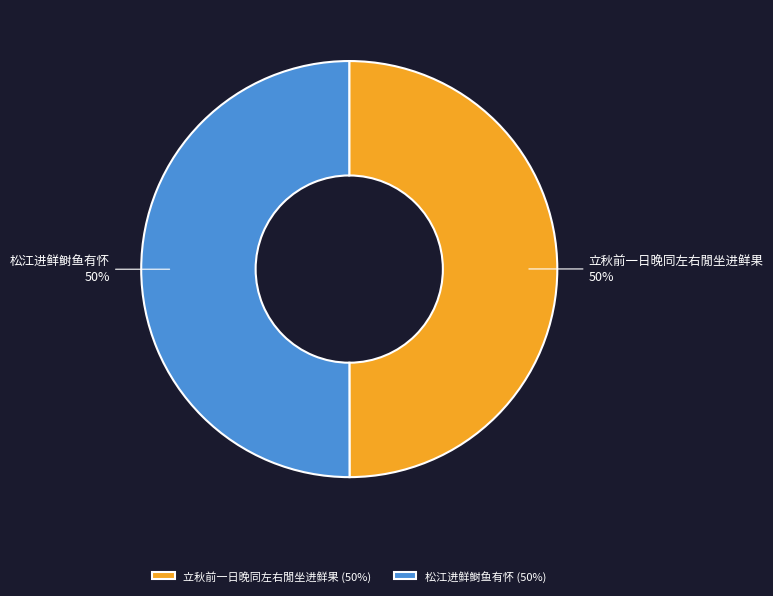

Combined, do 松江进鲜鲥鱼有怀 and 立秋前一日晚同左右閒坐进鲜果 account for over 50%?

Yes